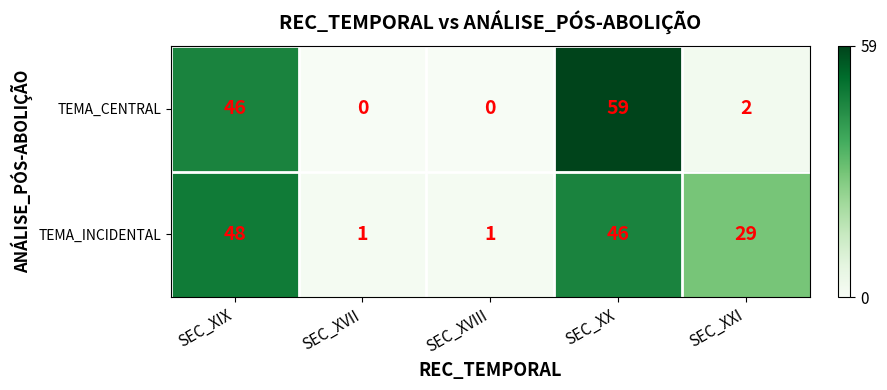

What is the difference between the second highest and minimum values in the TEMA_CENTRAL series?

46